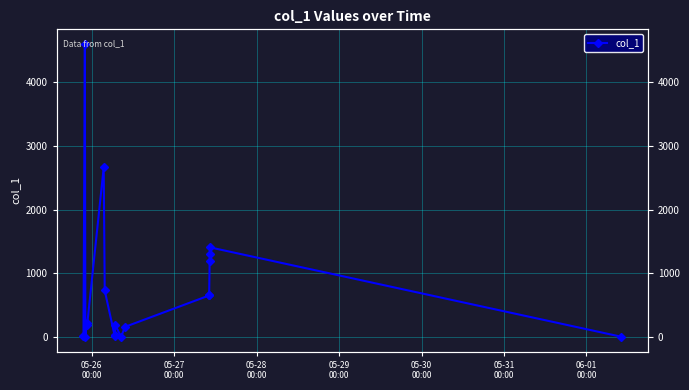

Is it true that the value at 14 is 1669.7?

False